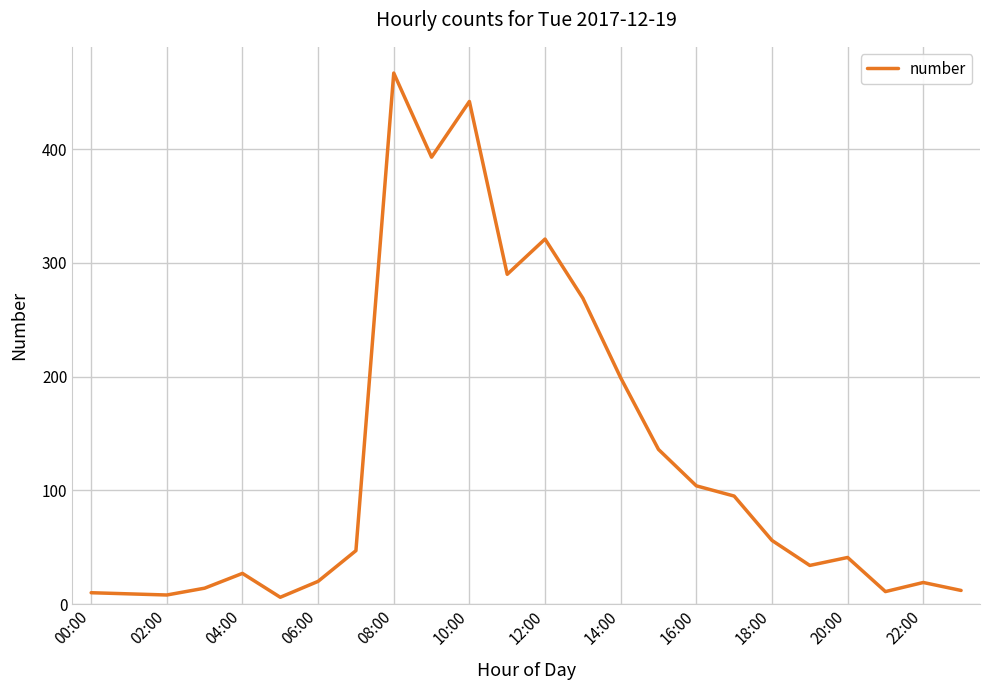

What is the maximum value shown in the chart?

467